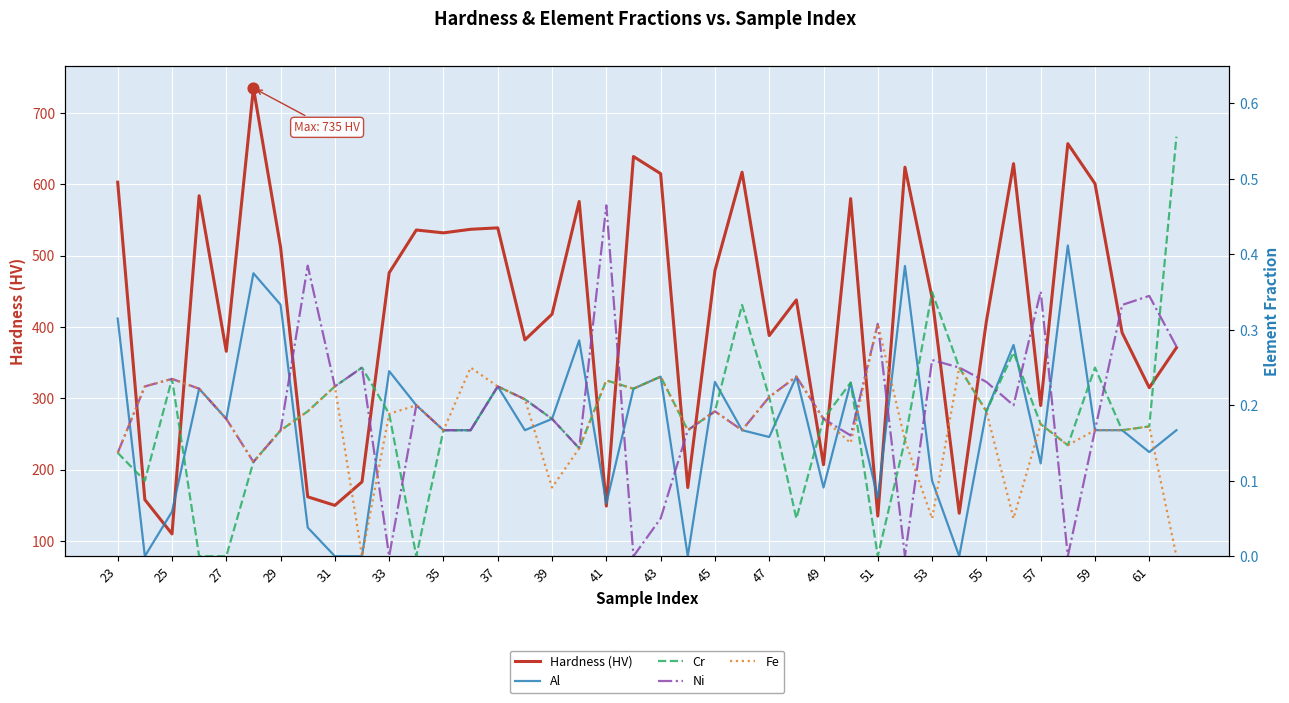

What are all the series names shown in the legend?

Hardness, Al, Cr, Ni, Fe